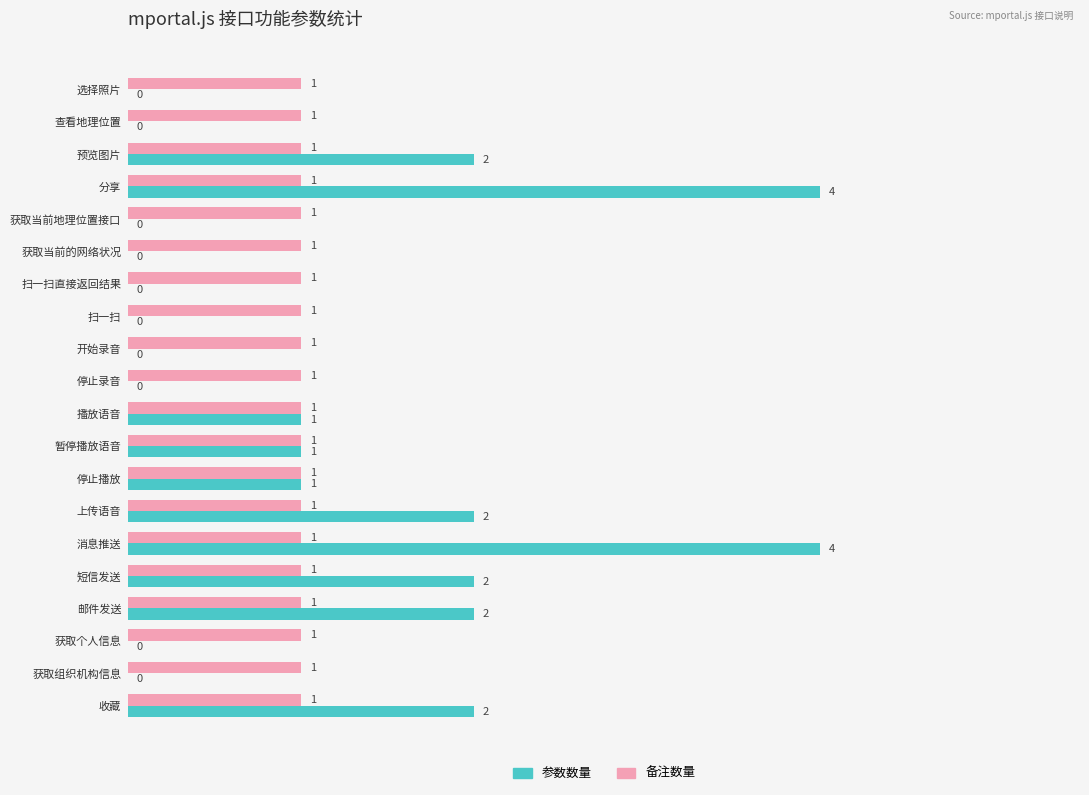

Between 短信发送 and 获取个人信息, which series saw the biggest shift?

参数数量